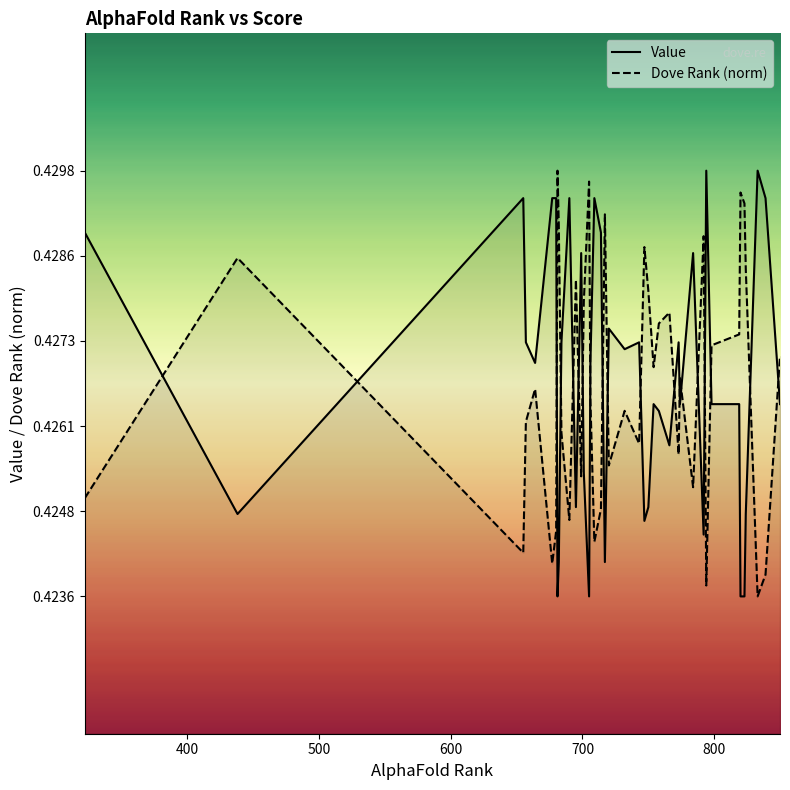

What is the average value of the Value series?

0.4